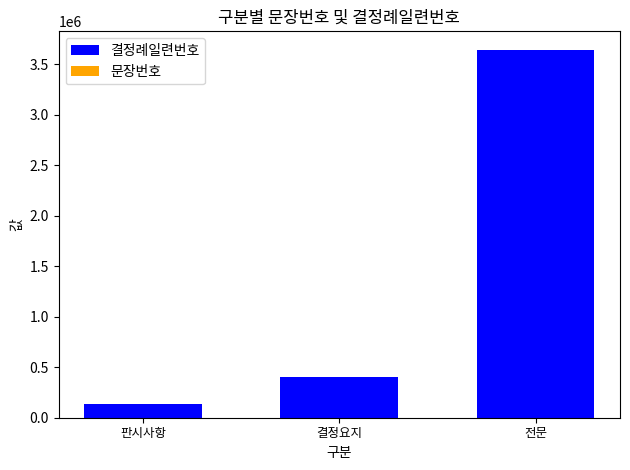

How many data points in 문장번호 are less than 9?

1